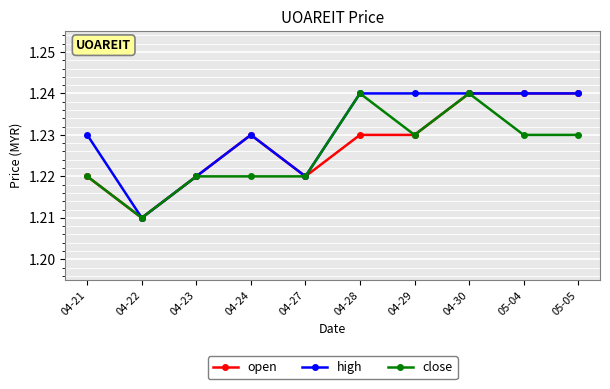

Which label corresponds to the smallest value in the chart?

04-22